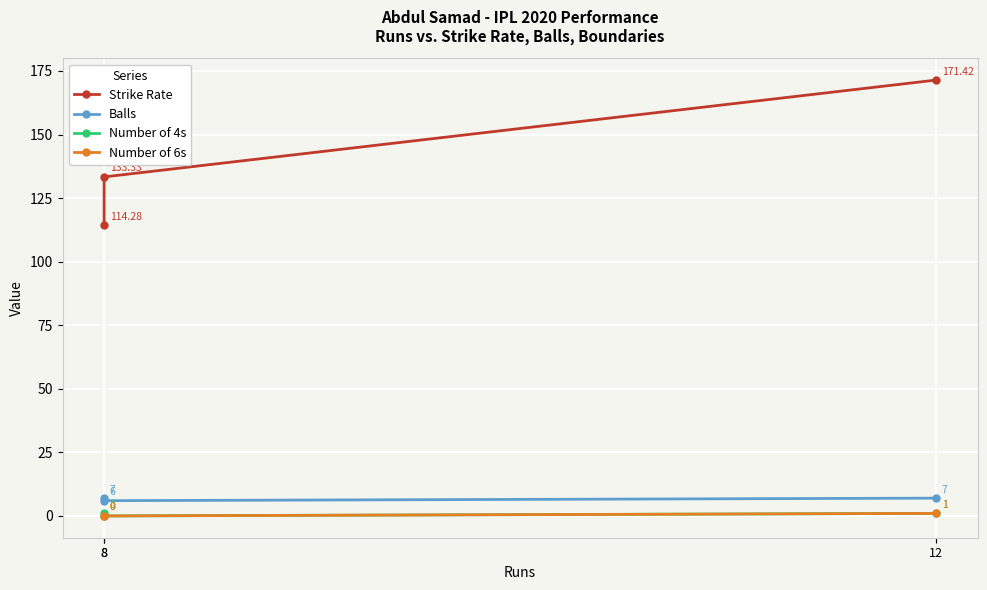

Count the Number of 4s values in the range 0 to 1.

3